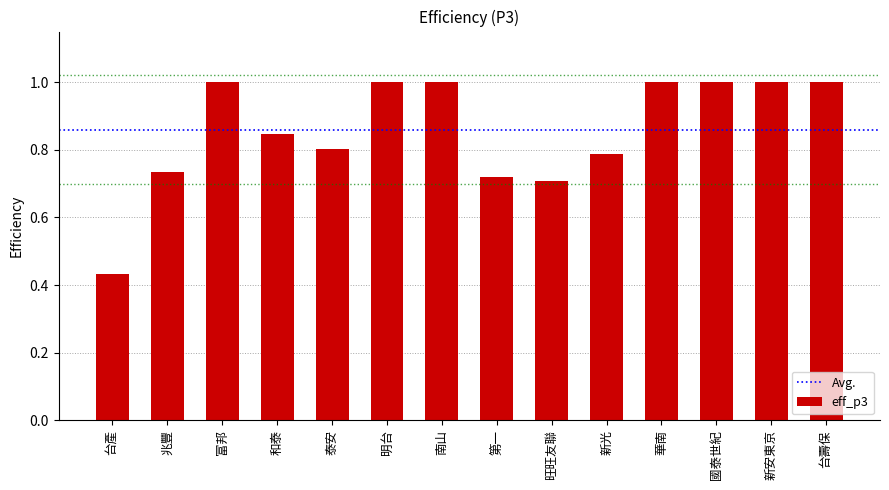

What is the maximum value shown in the chart?

1.0